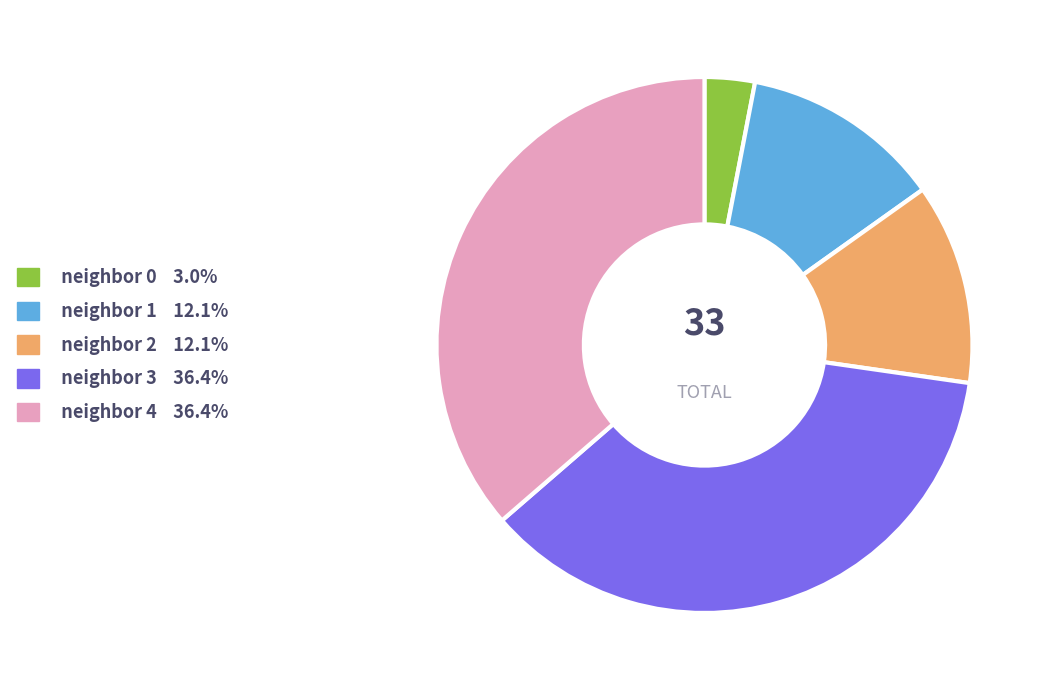

How many segments does this pie chart have?

5